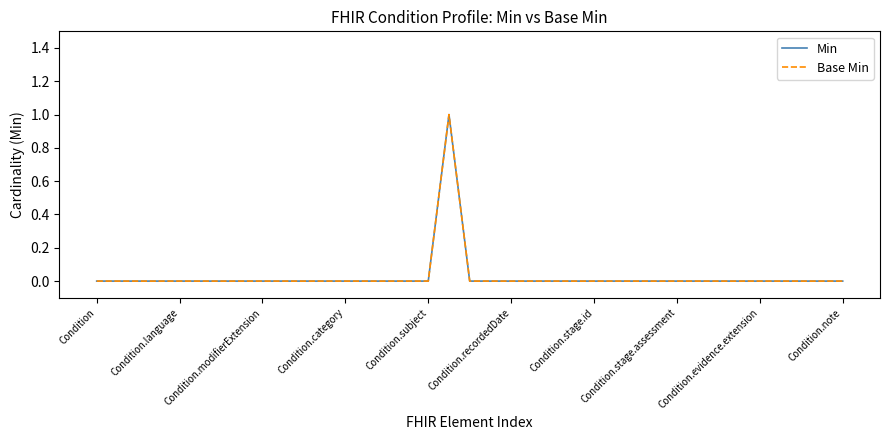

Does the chart display data point markers on the line(s)?

No